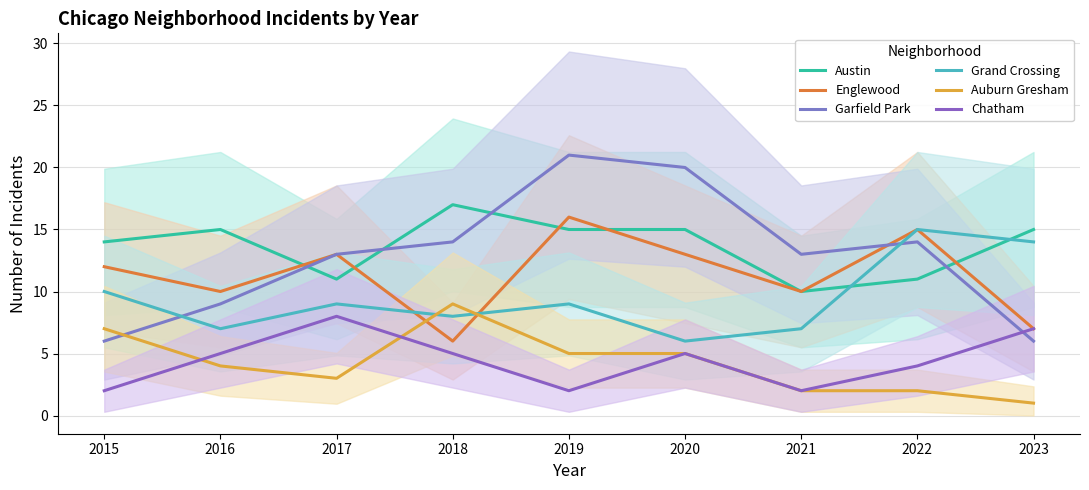

True or false: Auburn Gresham has more than 2 points higher than both neighbors.

False